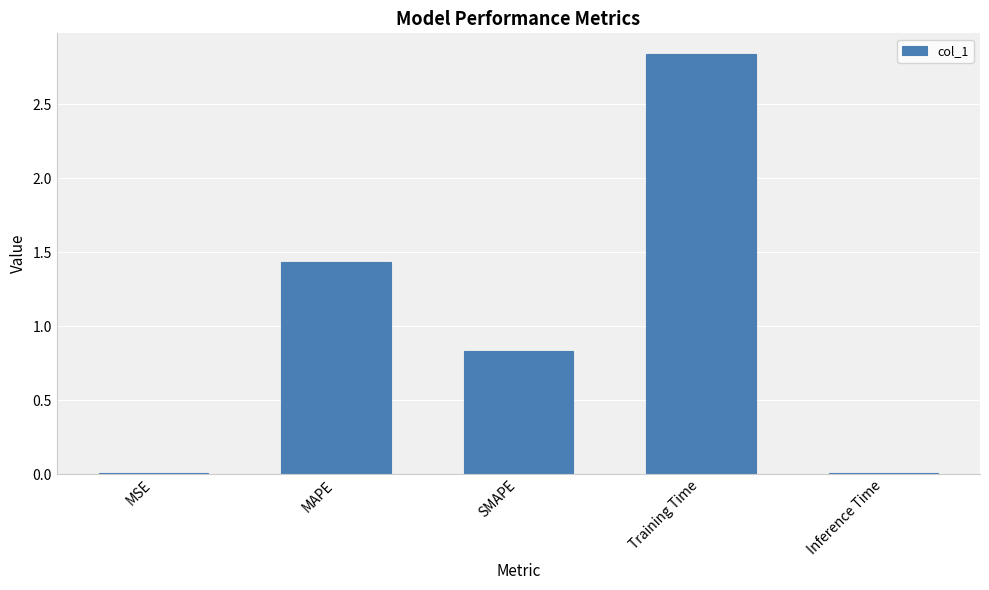

Which label corresponds to the largest value in the chart?

Training Time